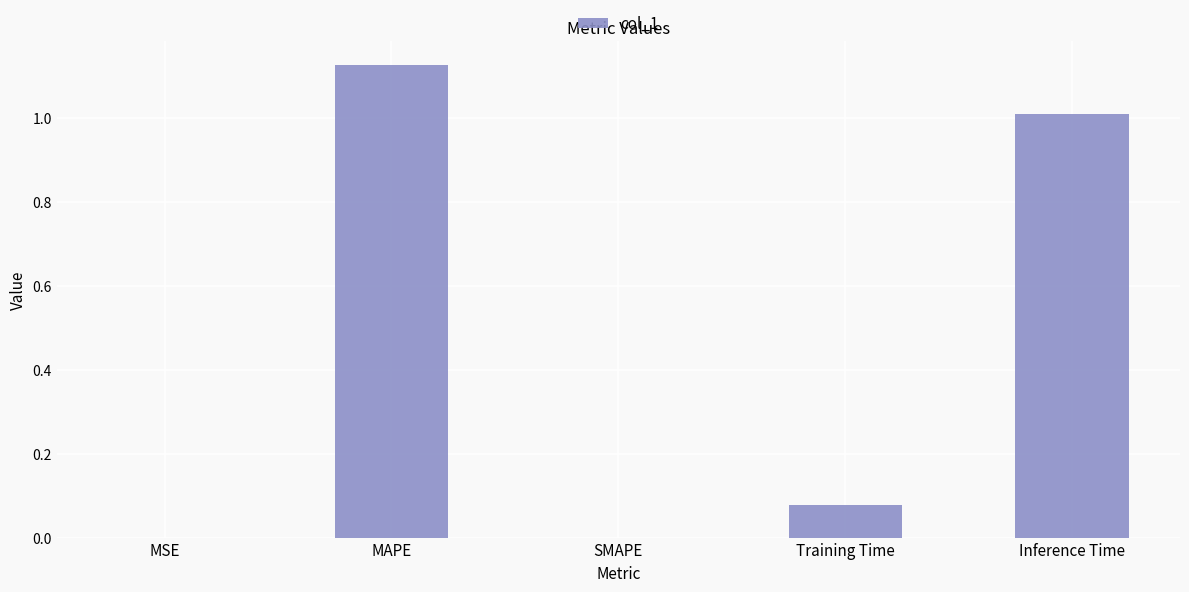

What is the change in value from SMAPE to Inference Time?

+1.0